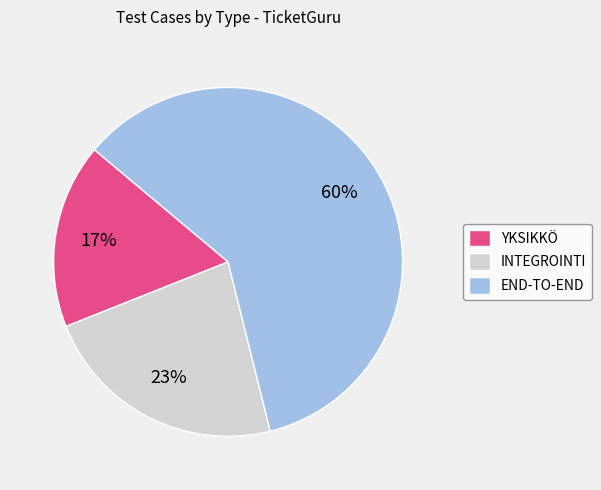

What is the smallest slice in the pie chart?

YKSIKKÖ